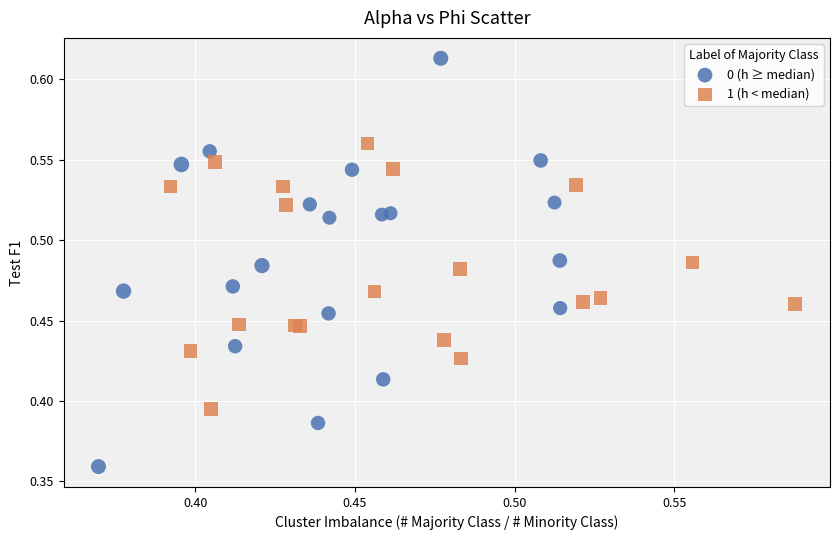

Which series has the largest Y range (max minus min)?

0 (h ≥ median)